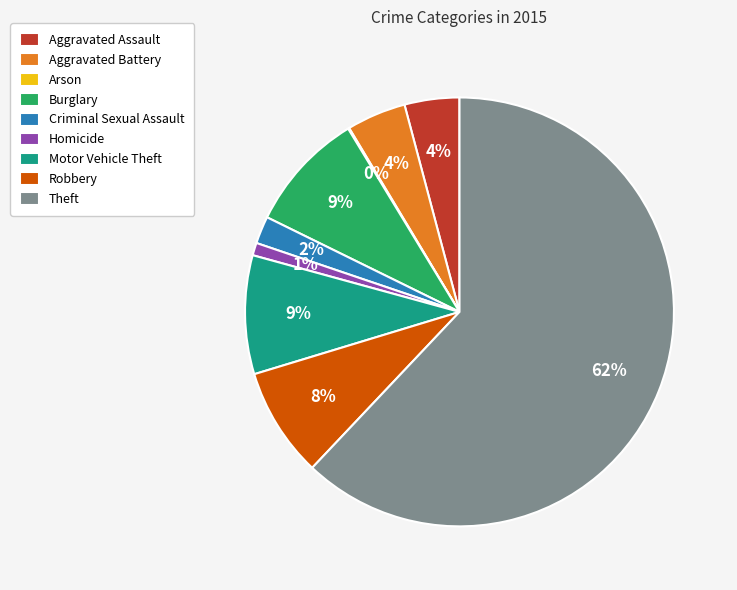

The Homicide slice represents 9% of the pie. True or false?

False